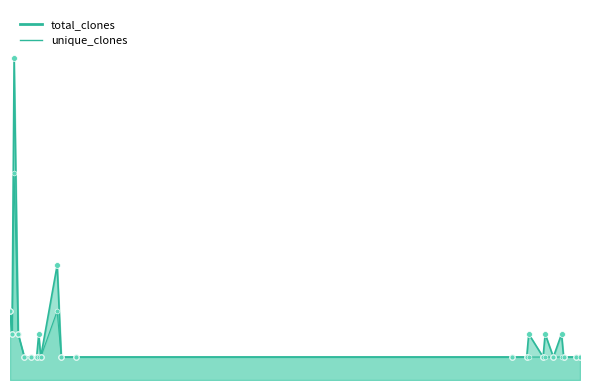

Which series has the largest Y range (max minus min)?

total_clones